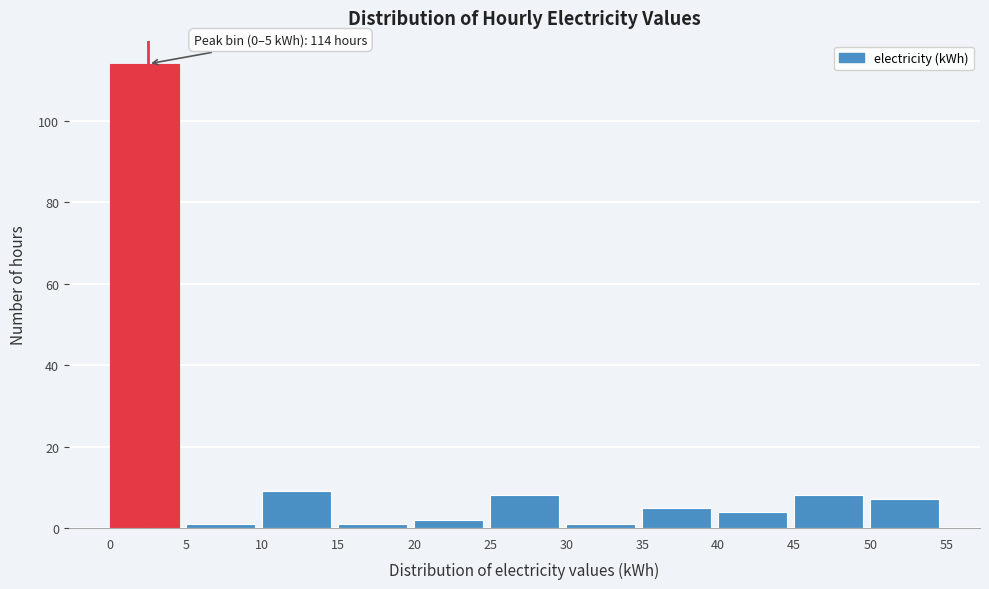

Over which range of the x-axis is the bar tallest?

0 to 5